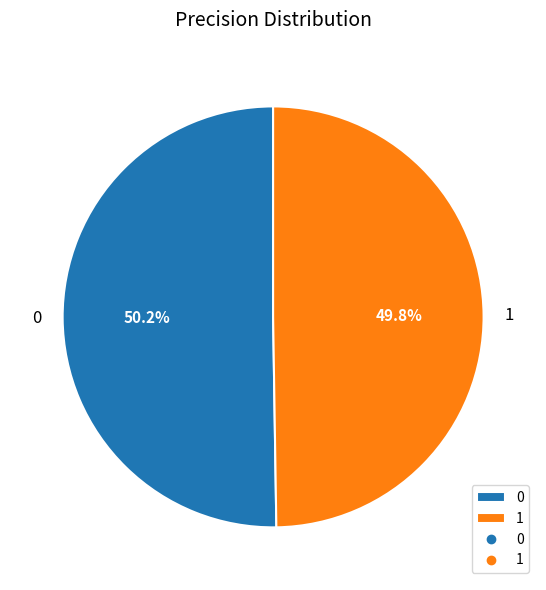

What is the ratio of the value at 1 to the value at 0?

1.0